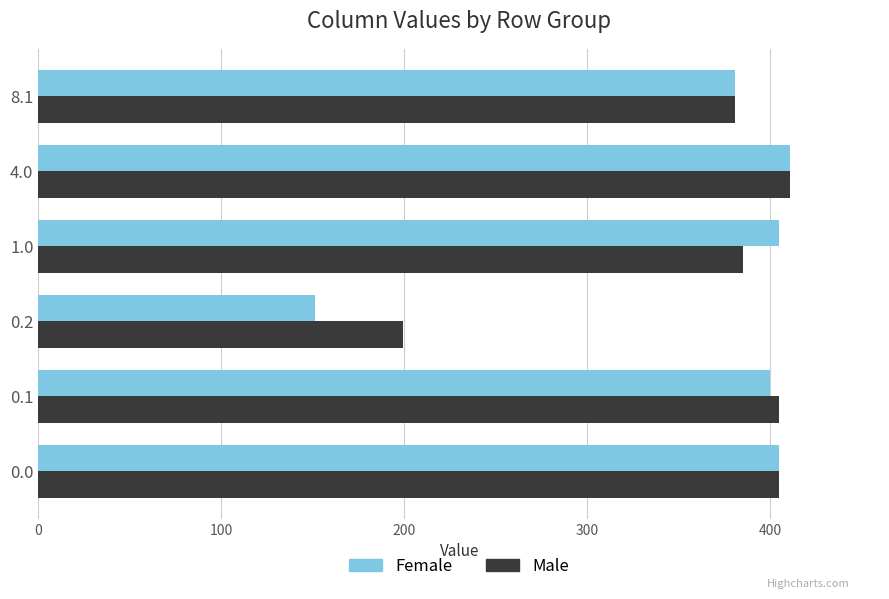

What is the sum of all Female values?

2152.8